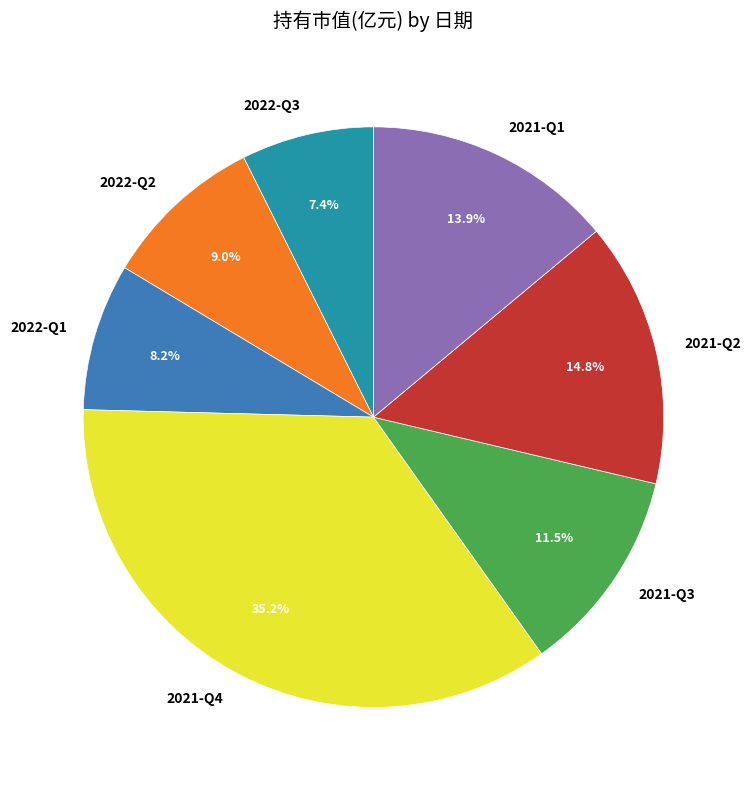

Does 2022-Q1 account for over 50% of the chart?

No